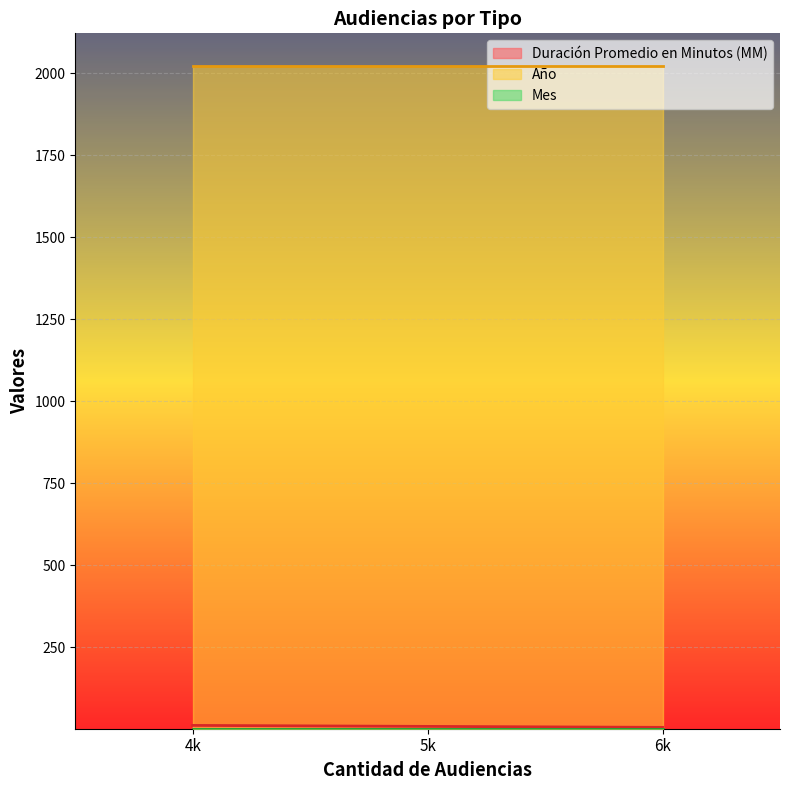

Which series has the largest total across all categories?

Año